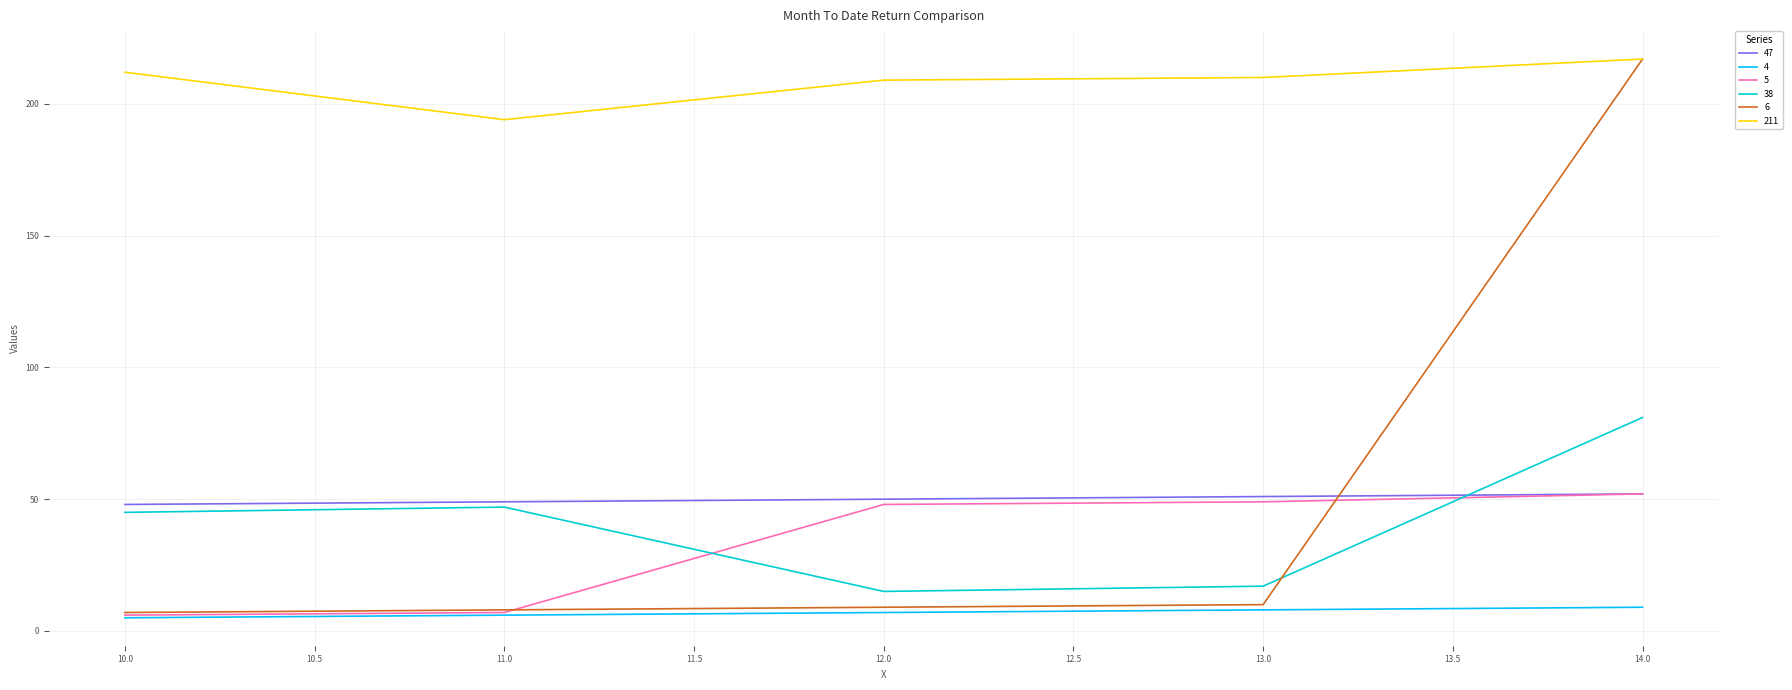

At which category does the chart reach its peak across all series?

14.0